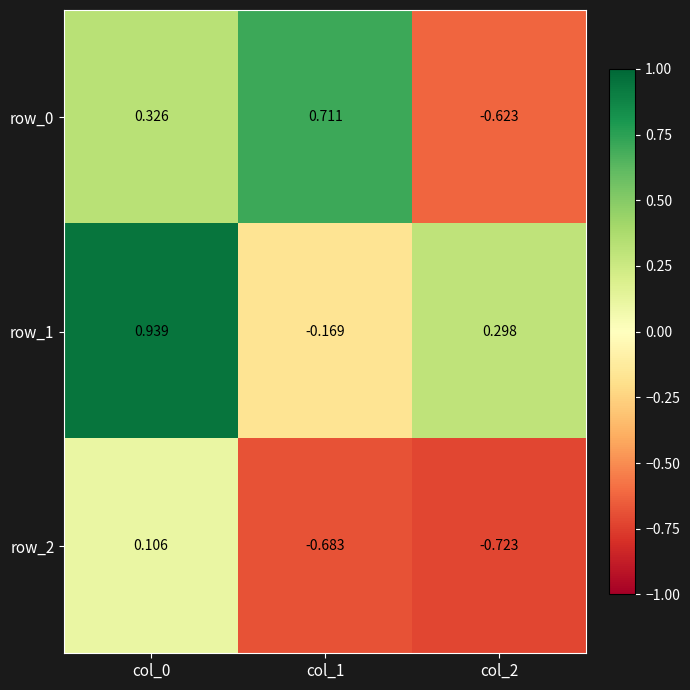

Is the value of row_0 at col_2 greater than the value of row_2 at col_0?

No